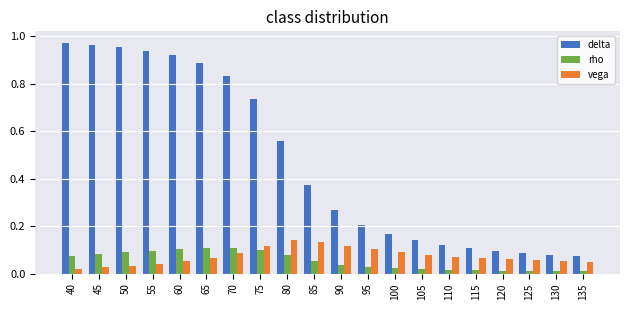

Between 45 and 100, which series saw the biggest shift?

delta